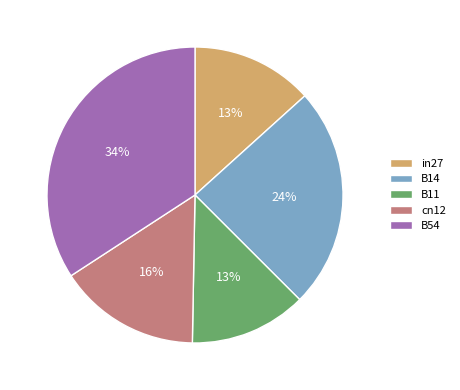

True or false: cn12 accounts for 16% of the total.

True